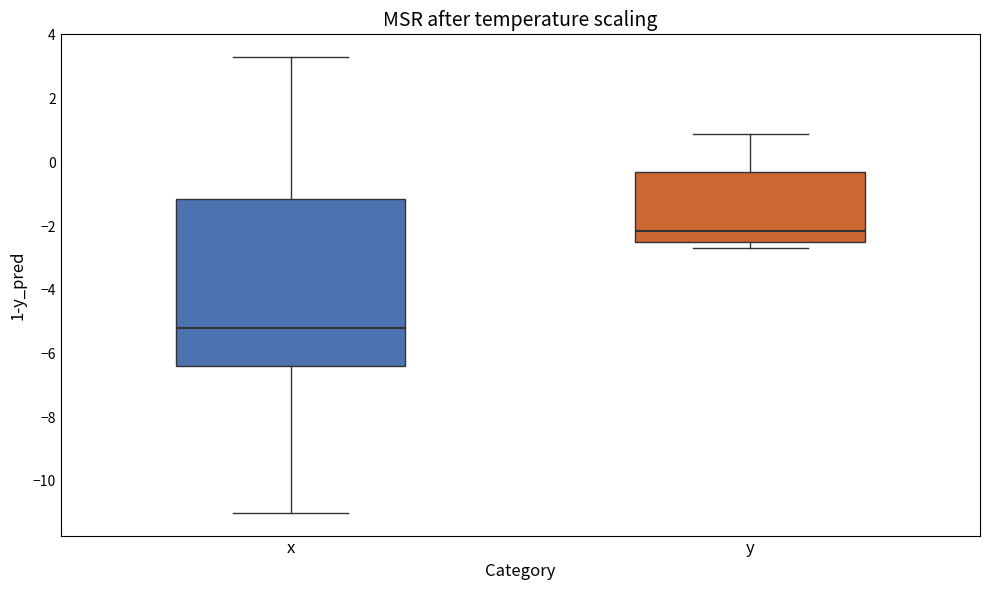

Where is the lower edge of the box for y on the y-axis? The values are not printed on the chart, so give them approximately, as read against the axis.

-2.4